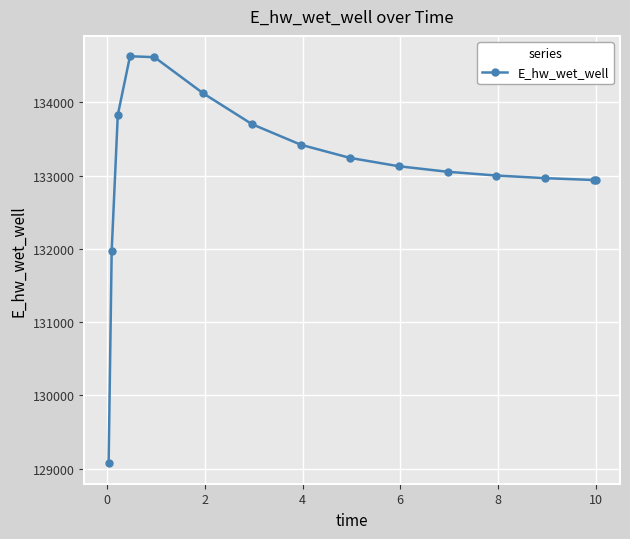

True or false: there are more than 0 points higher than both neighbors.

True